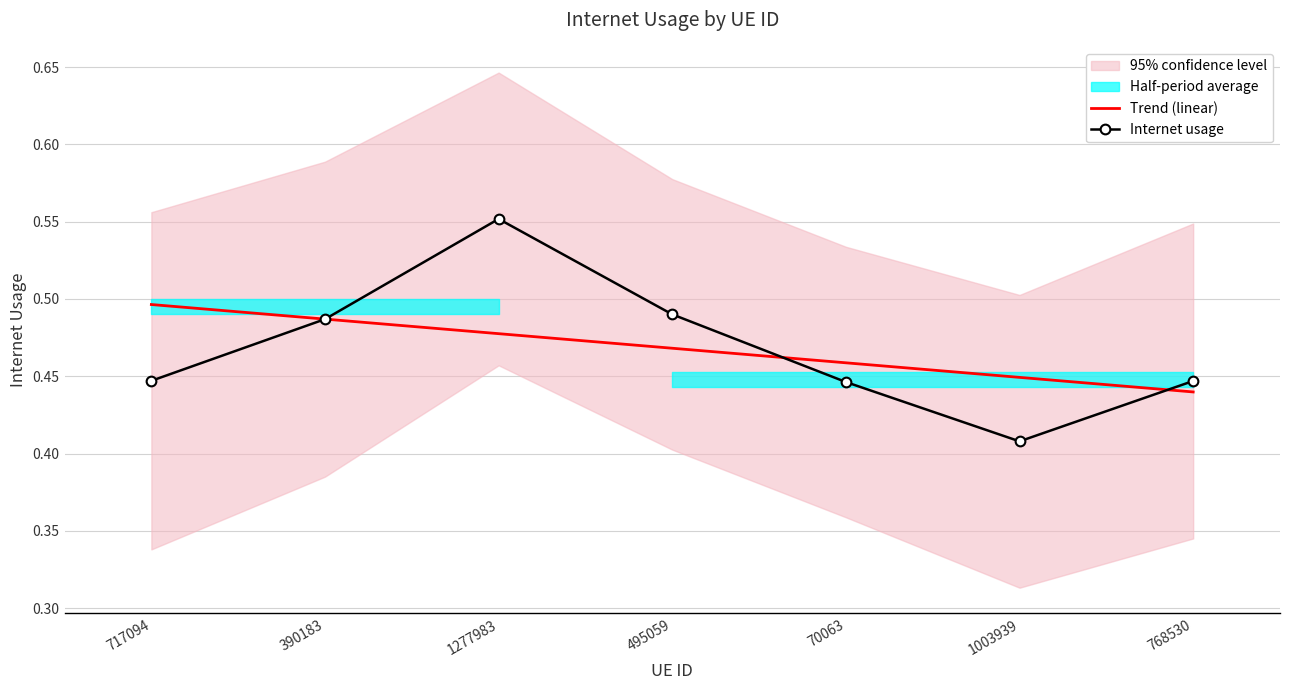

Does the chart have visible grid lines?

Yes